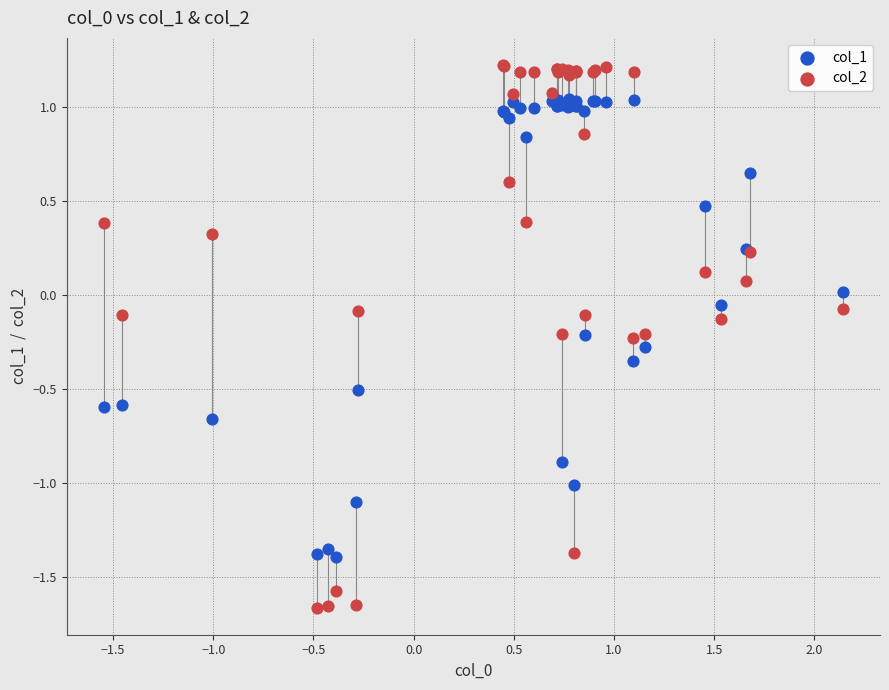

Which series reaches the minimum Y coordinate?

col_2